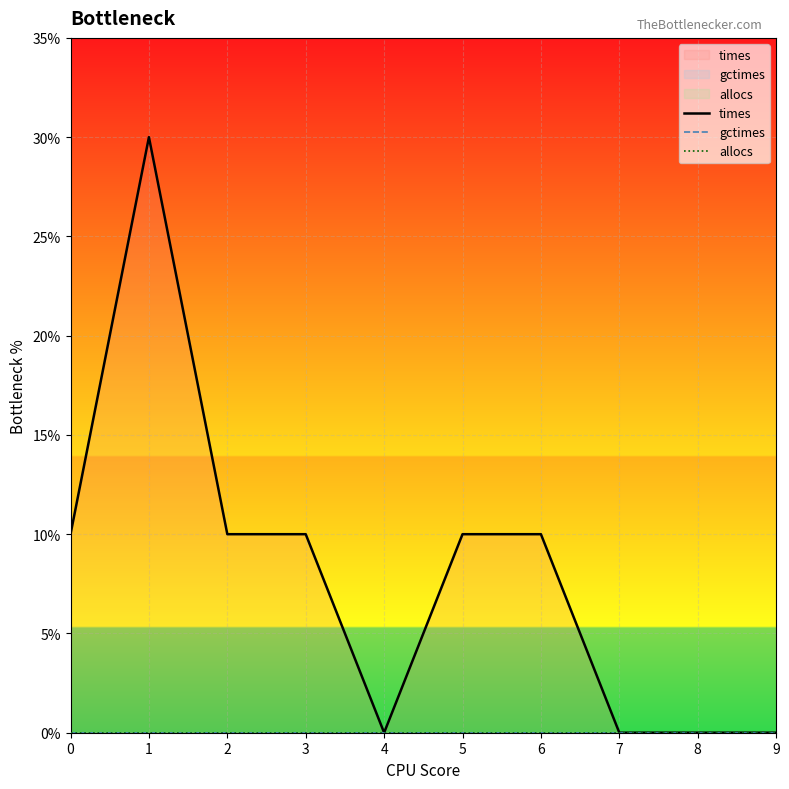

True or false: gctimes and allocs cross at least once.

False